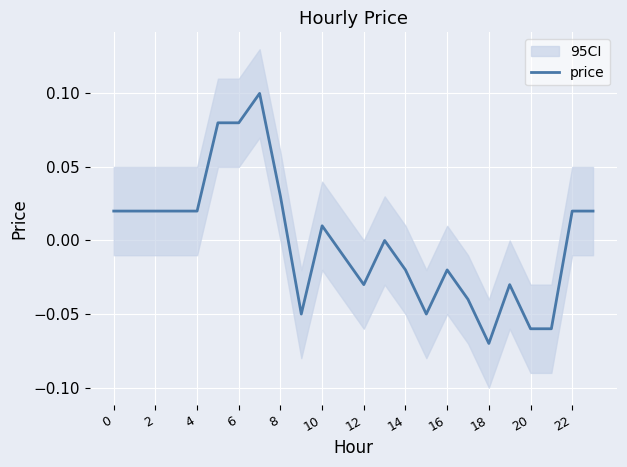

How many data points are above 0?

12